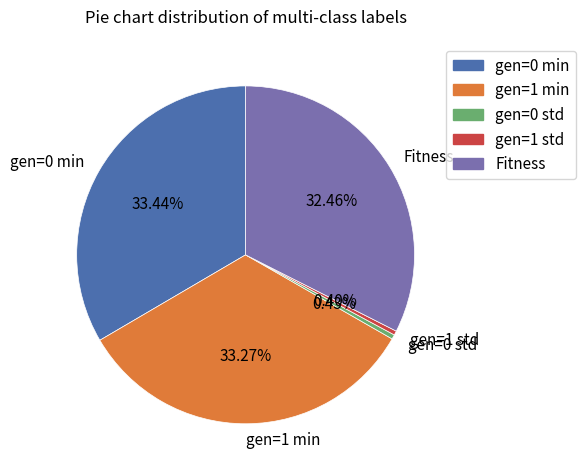

To the nearest percent, what is the difference between the largest and smallest slice percentages?

33%